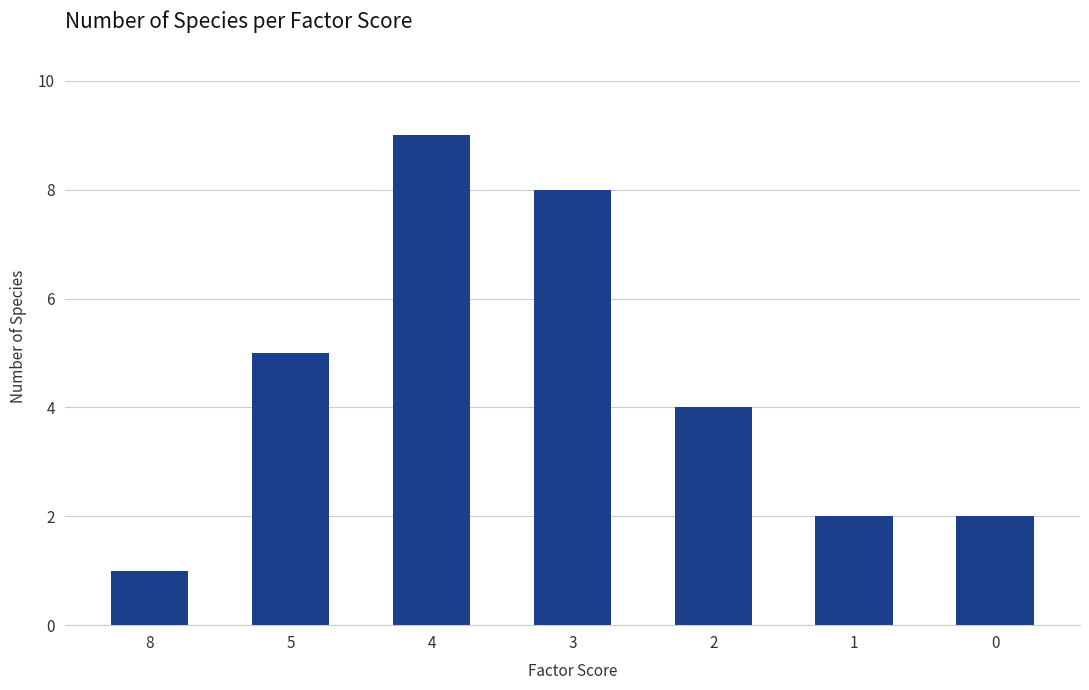

The chart shows a value of 2 at 8. True or false?

False